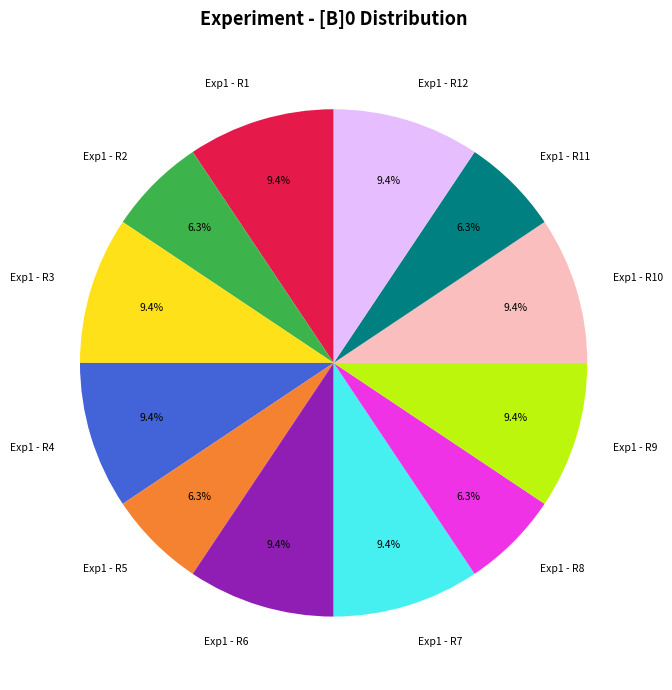

Is there any slice that represents more than half of the pie?

No